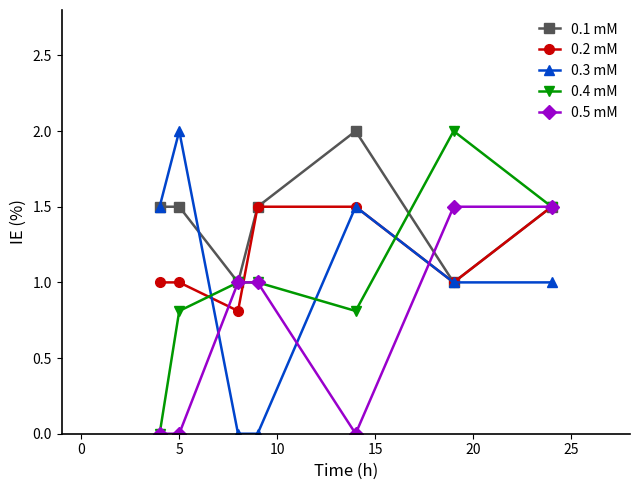

What are all the series names shown in the legend?

0.1 mM, 0.2 mM, 0.3 mM, 0.4 mM, 0.5 mM